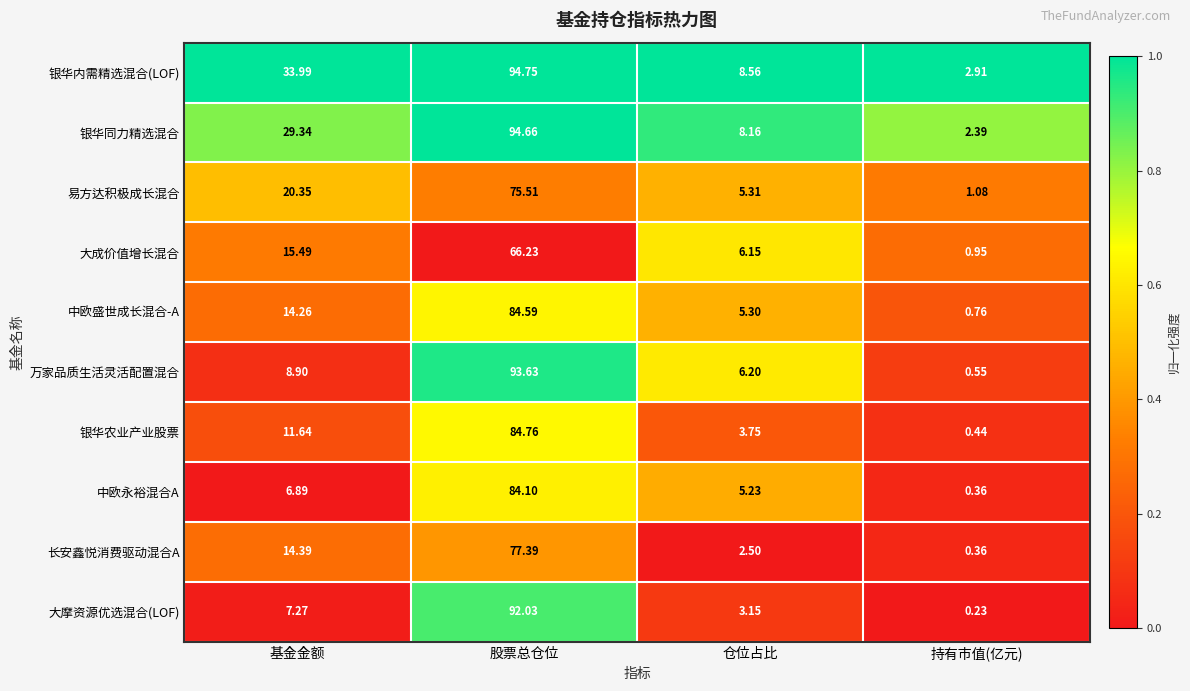

Rank the series at 基金金额 from highest to lowest value.

银华内需精选混合(LOF), 银华同力精选混合, 易方达积极成长混合, 大成价值增长混合, 长安鑫悦消费驱动混合A, 中欧盛世成长混合-A, 银华农业产业股票, 万家品质生活灵活配置混合, 大摩资源优选混合(LOF), 中欧永裕混合A